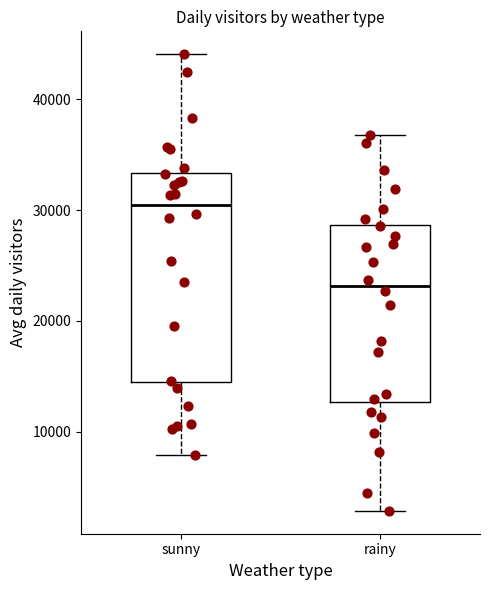

Comparing the boxes themselves (not the whiskers), which one is the tallest?

sunny